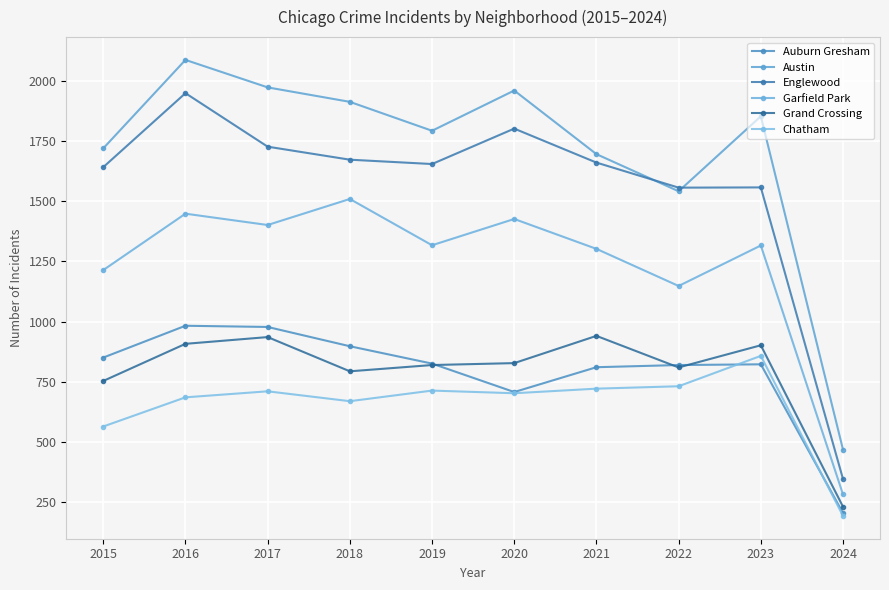

Between 2018 and 2024, which series saw the biggest shift?

Austin